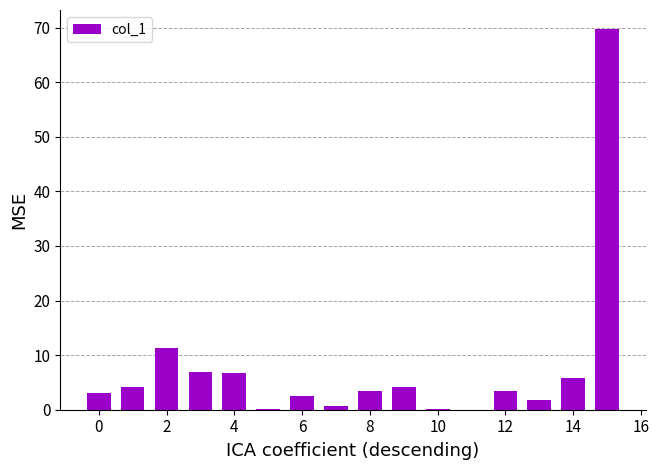

What is the sum of all values?

123.9